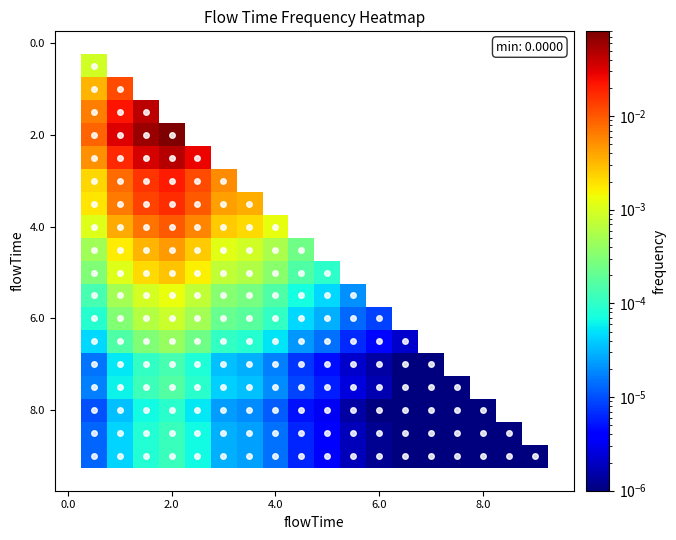

What is the greatest value displayed?

0.1